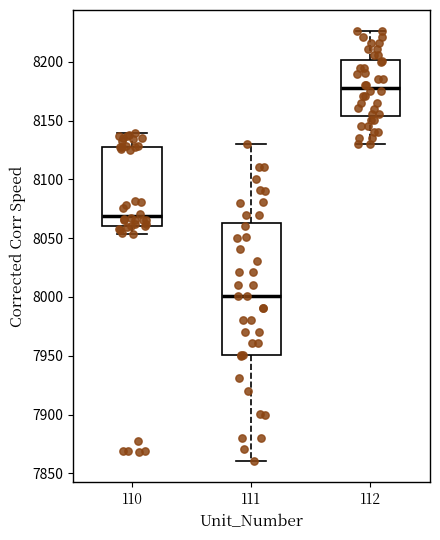

Which box has the lowest median line?

111